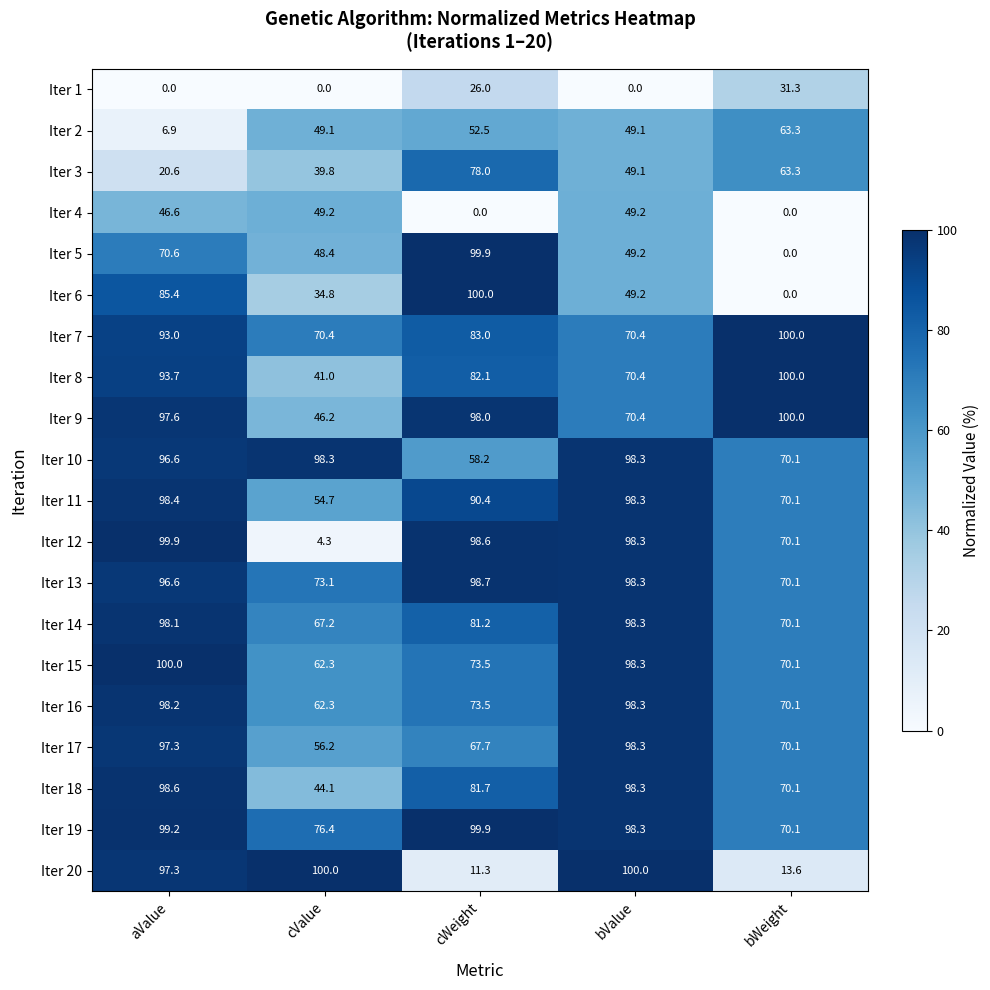

At which category is the sum across all series the highest?

aValue